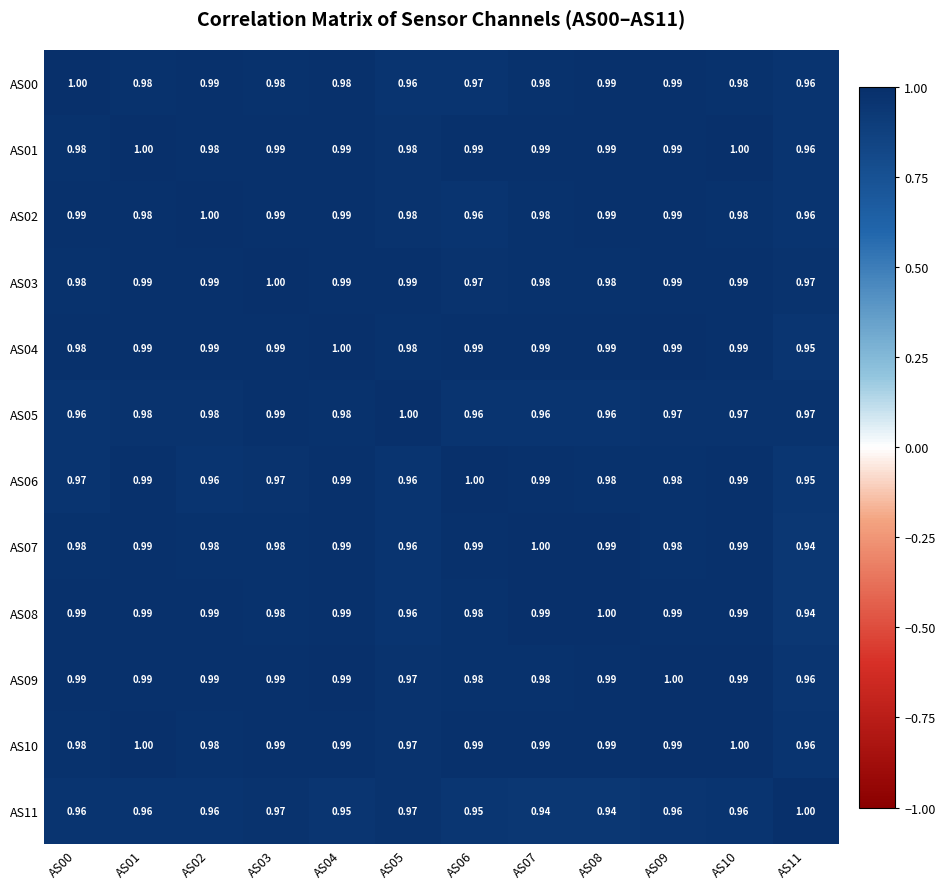

What is the maximum value shown in the chart?

1.0